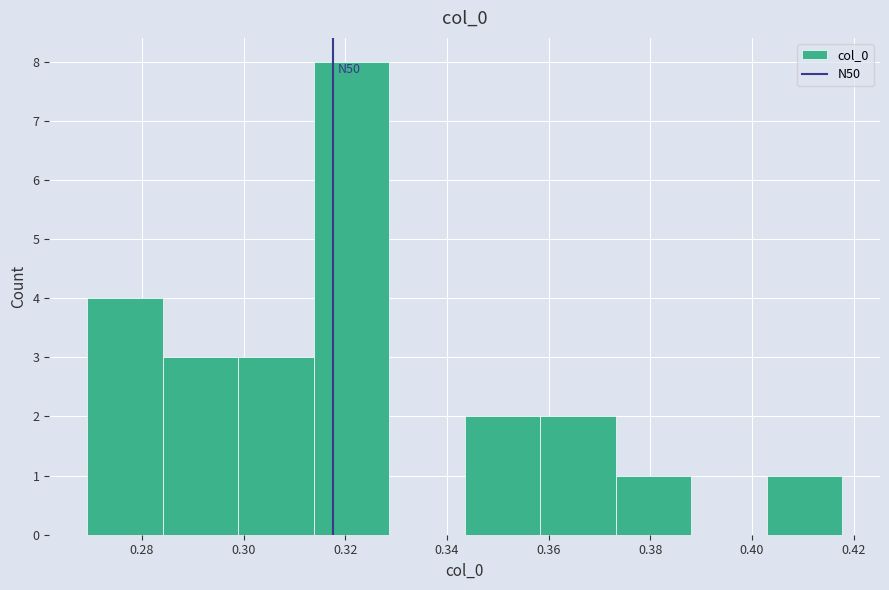

Which range on the x-axis has the tallest bar?

0.314 to 0.328